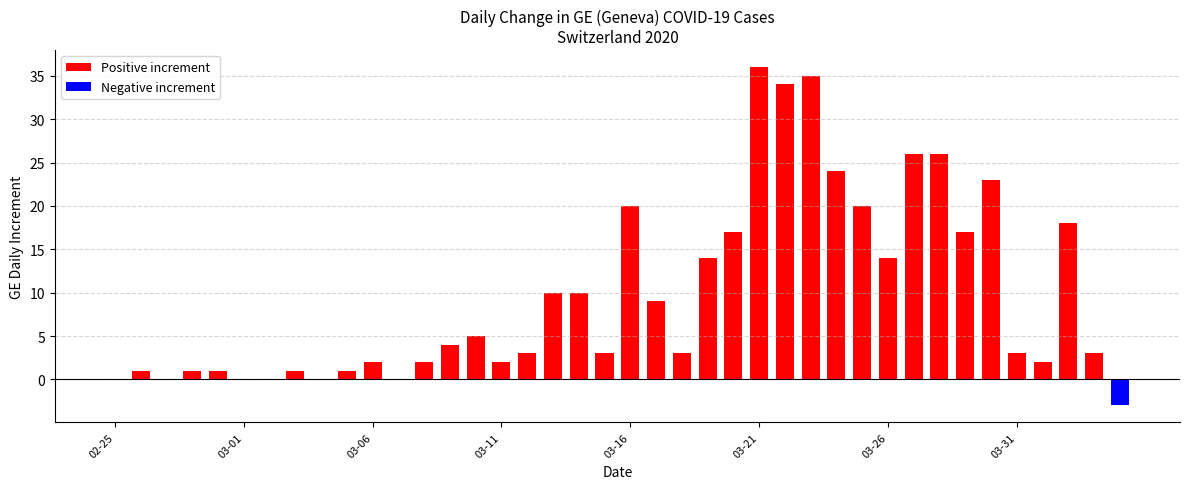

What is the sum of all values?

387